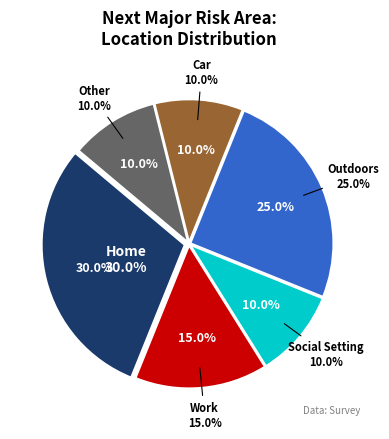

Count the number of slices in the pie.

6